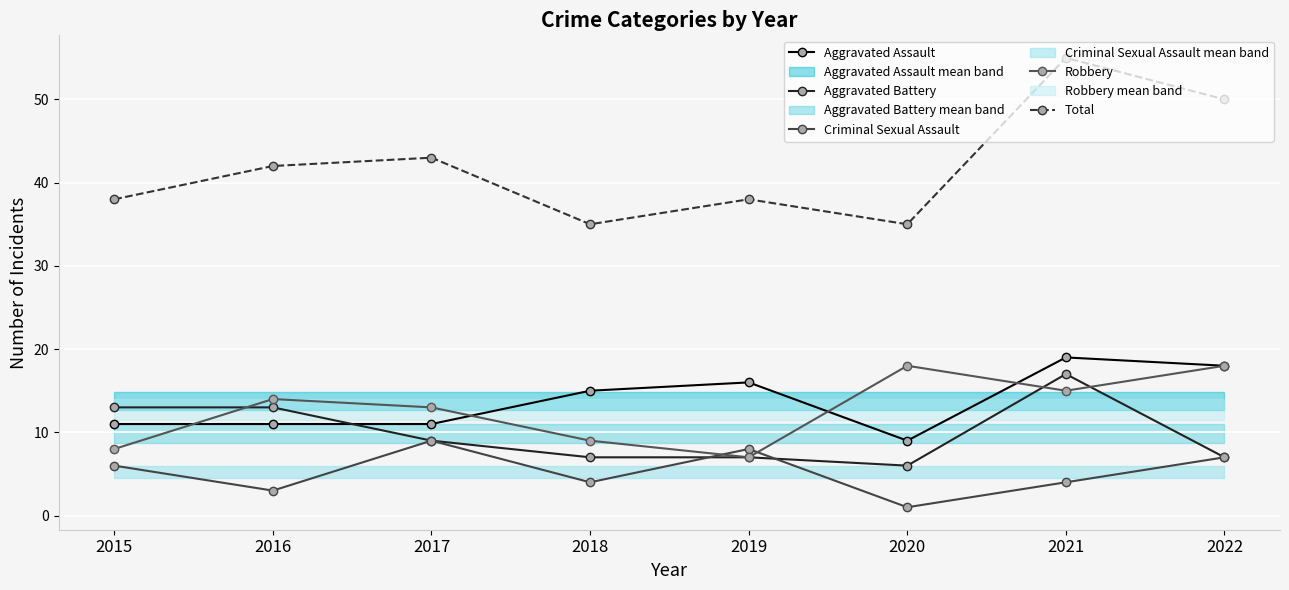

Where does the Criminal Sexual Assault series first go above 6?

2017